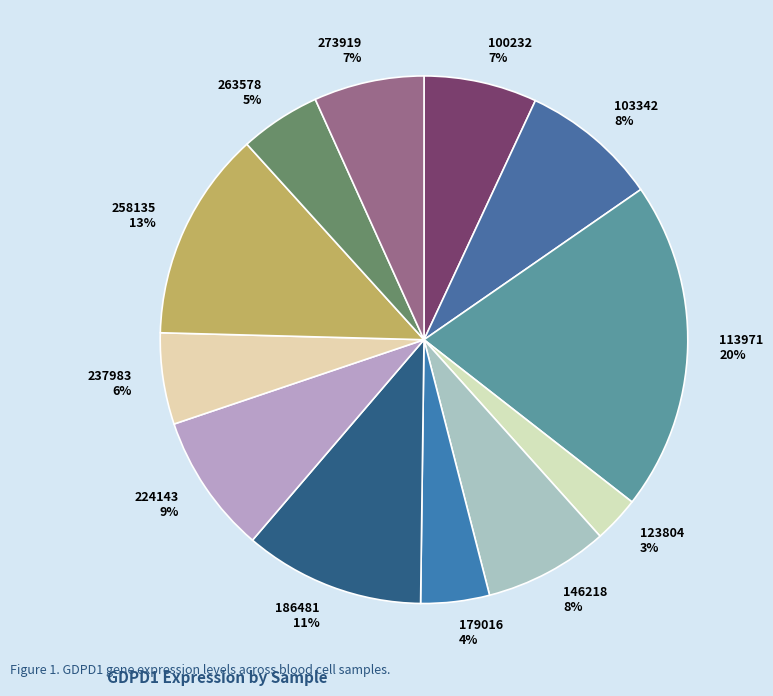

Which category has the smallest portion of the pie?

123804